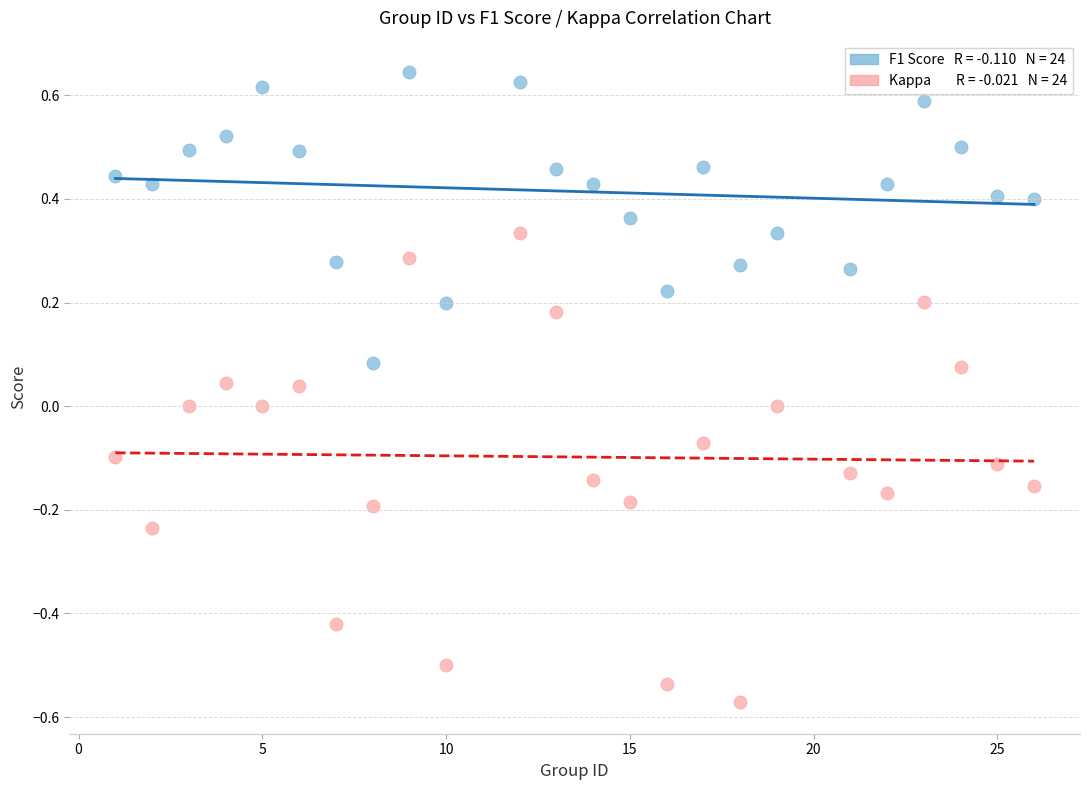

Across all data points, what is the range of Y values (max minus min)?

1.2